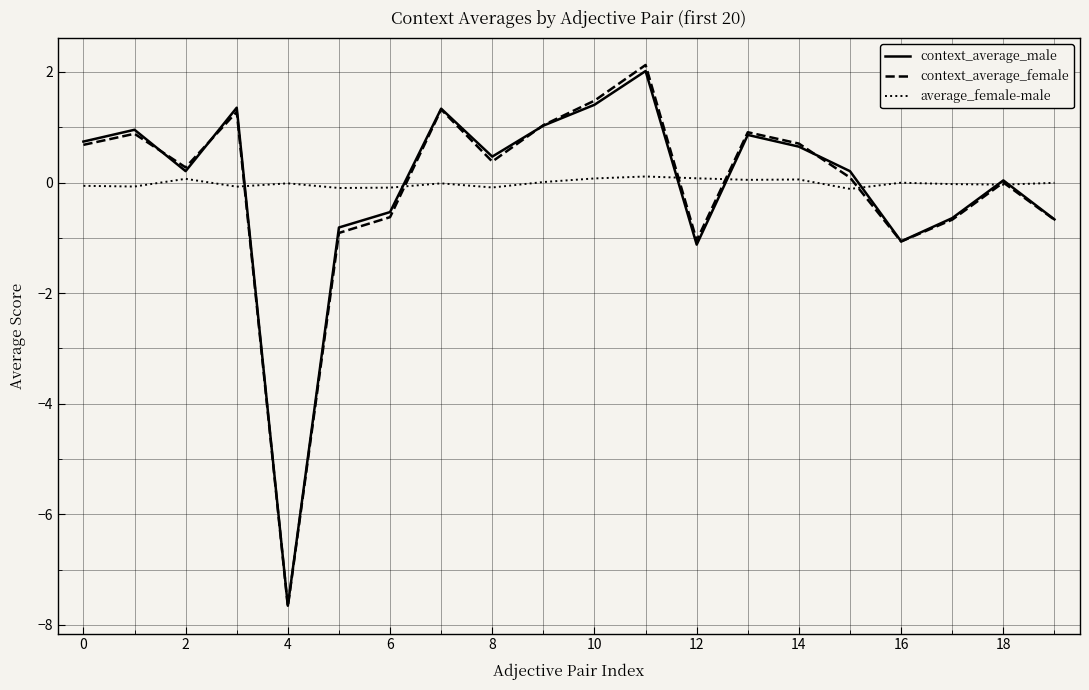

What is the greatest value displayed?

2.1